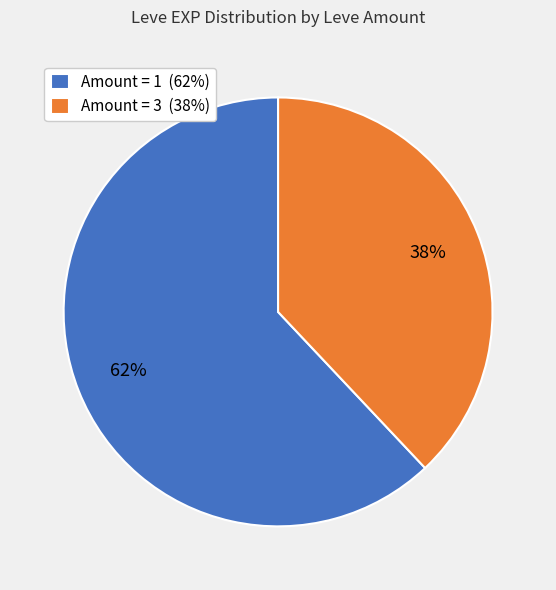

To the nearest percent, what portion does Amount = 3 (38%) represent?

38%